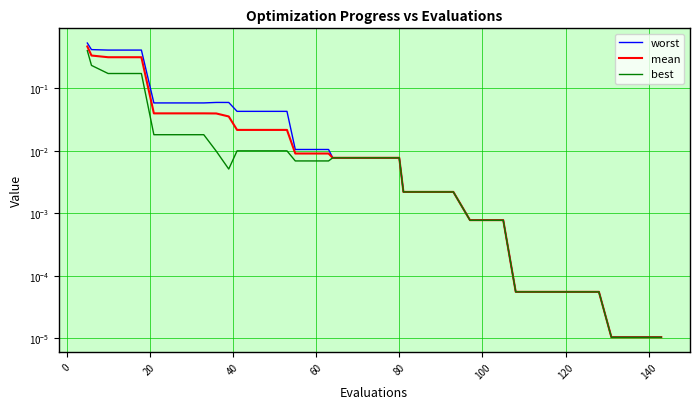

Which series has the largest total across all categories?

worst